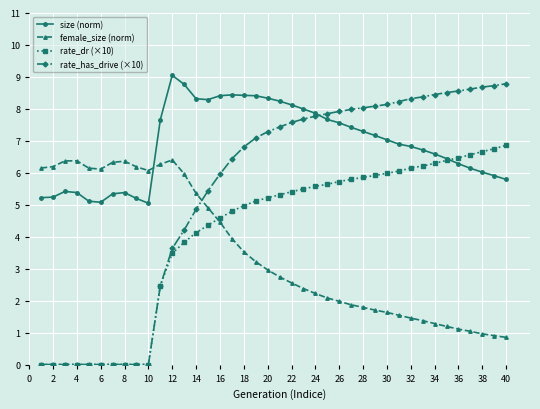

Rank the series by their average value, from lowest to highest.

female_size (norm), rate_dr (×10), rate_has_drive (×10), size (norm)